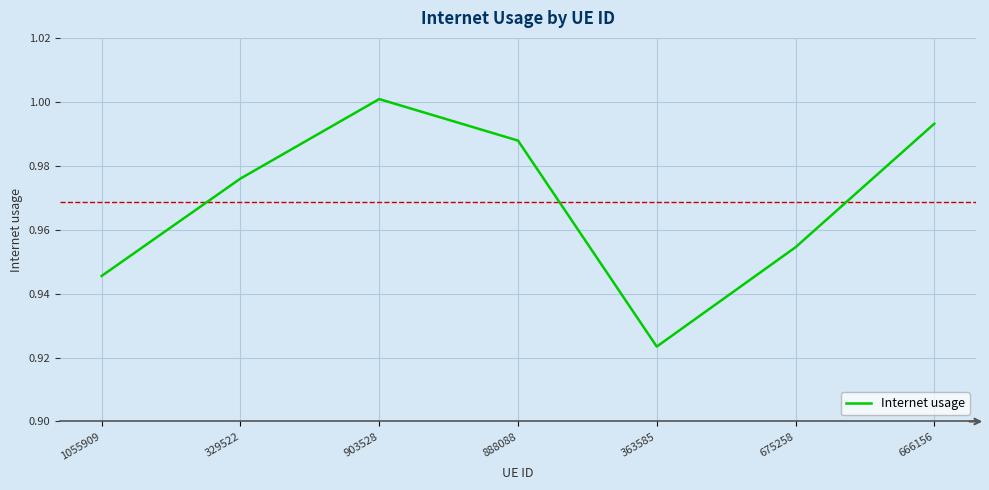

Is it true that the value at 903528 is 1.0?

True